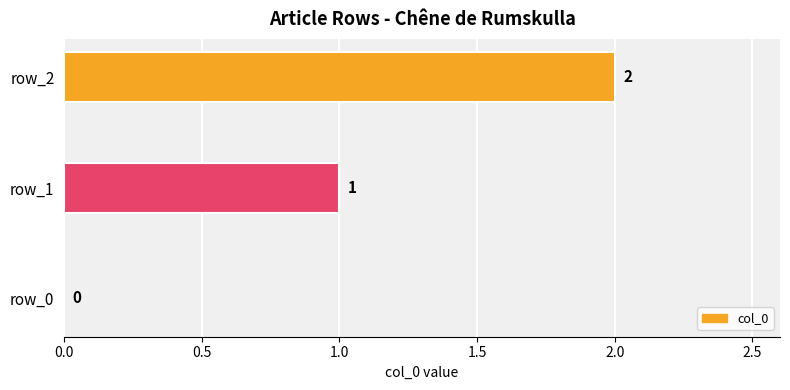

What is the average value?

1